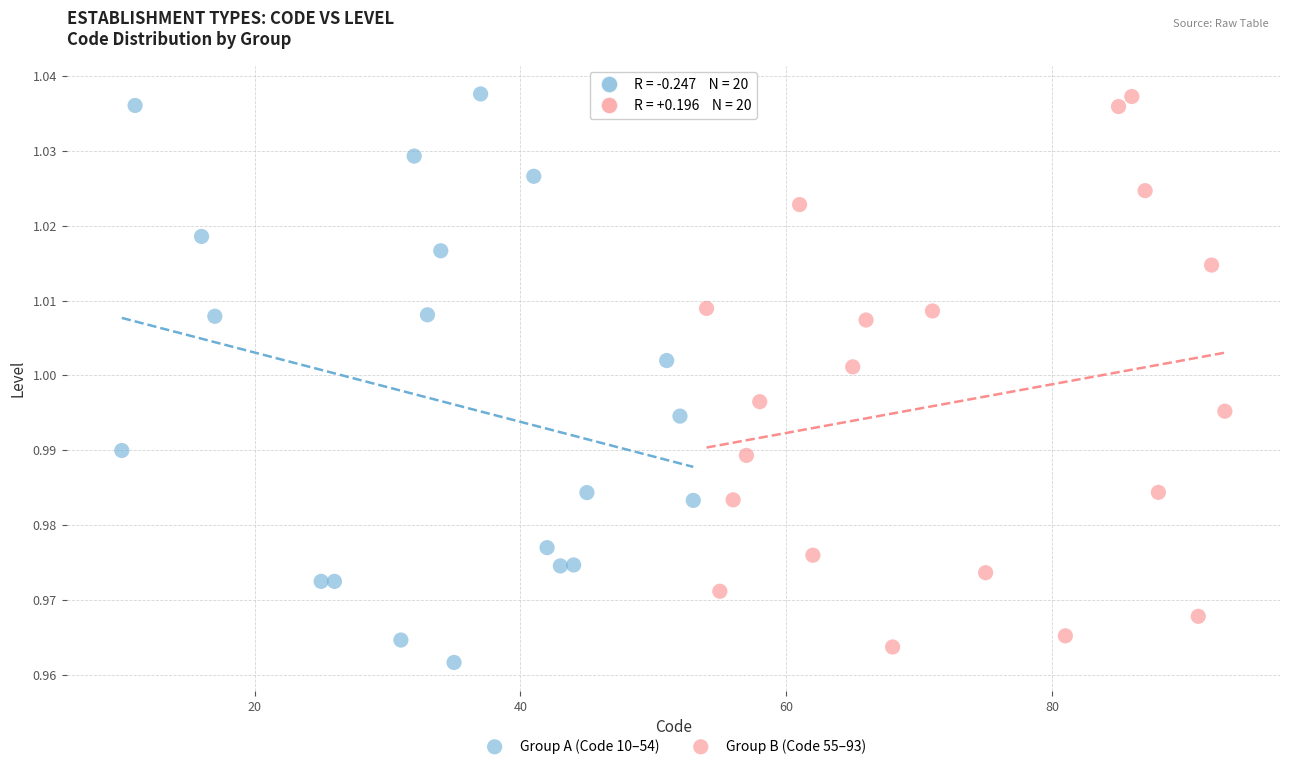

What are all the series names shown in the legend?

Group A (Code 10–54), Group B (Code 55–93)